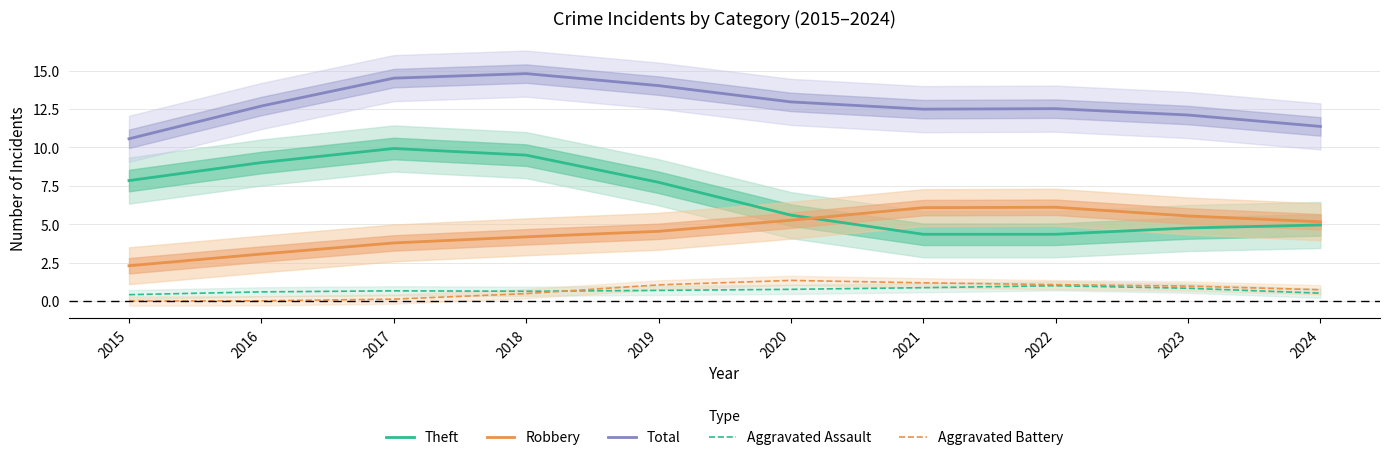

What is the difference between the maximum and minimum values in the Theft series?

5.6